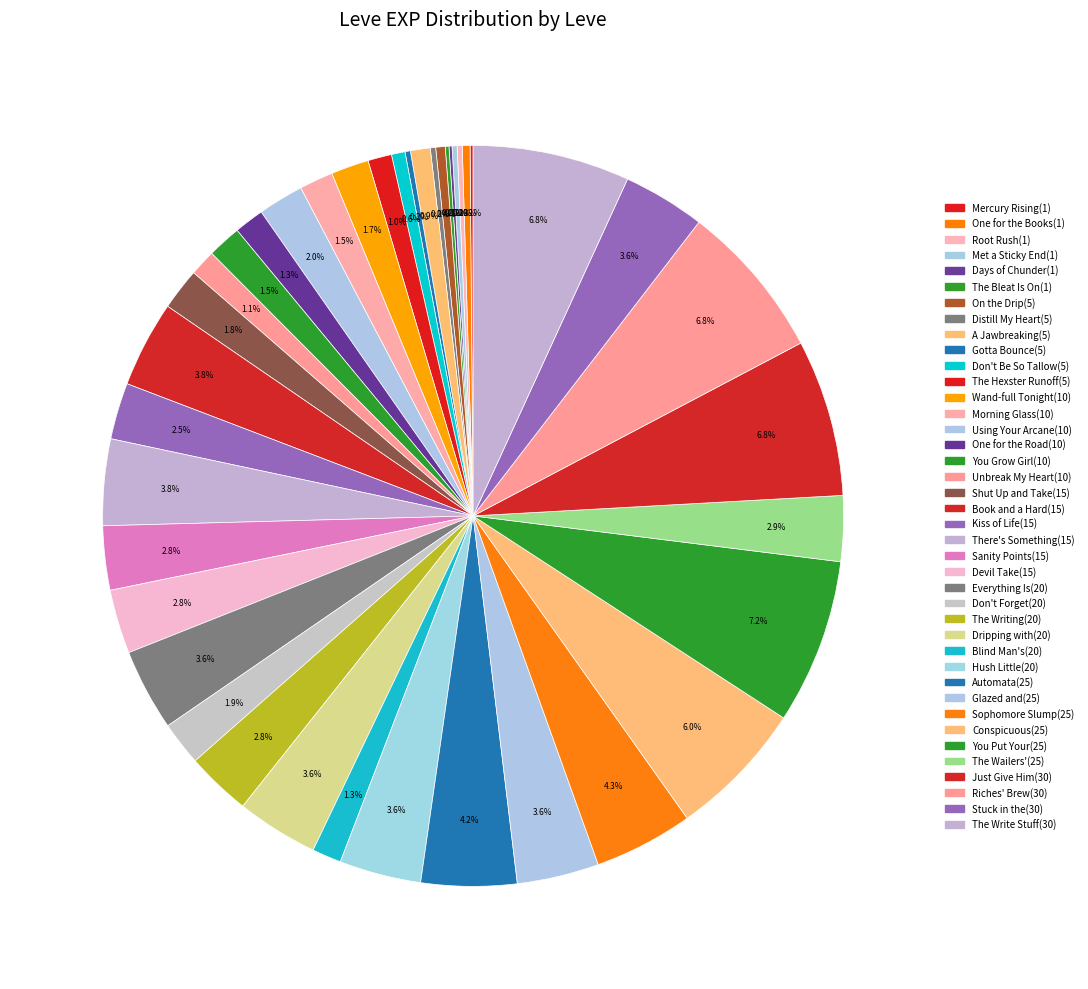

What percentage is NOT represented by The Writing(20)?

97.2%